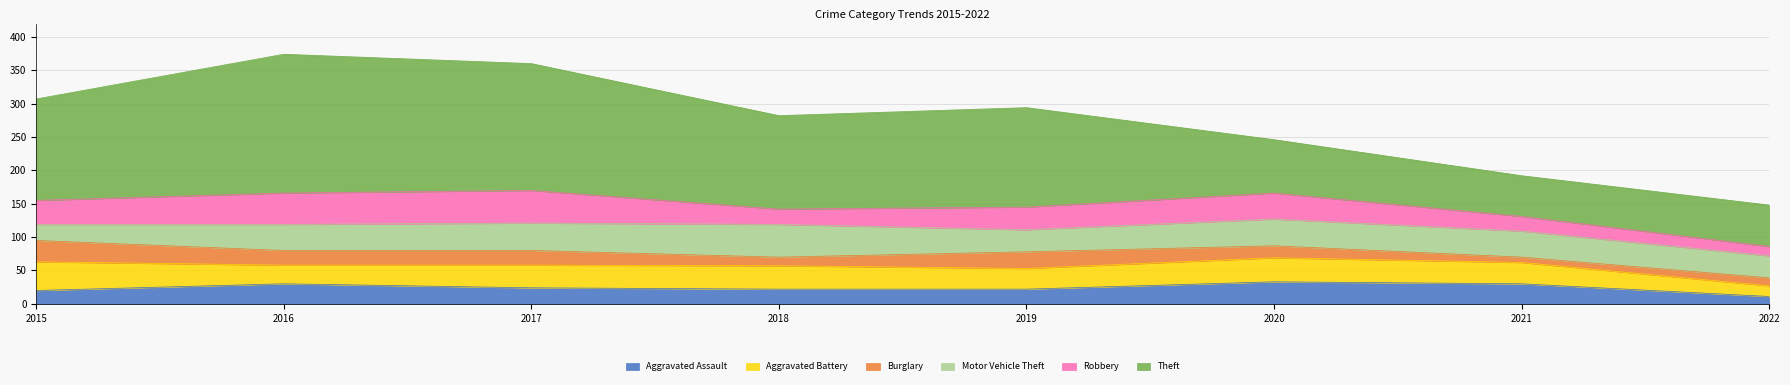

What is the average value of the Burglary series?

19